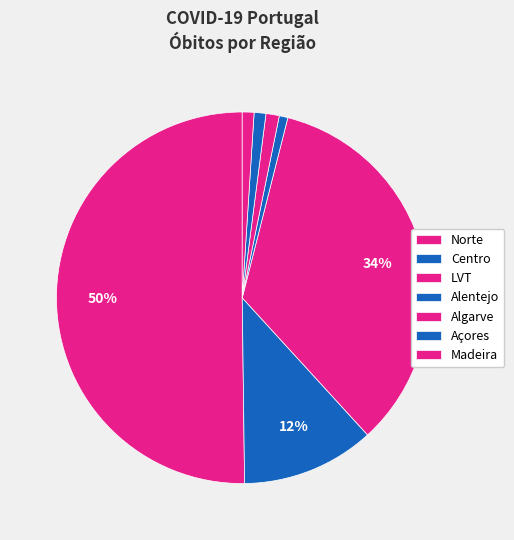

How many slices are in this pie chart?

7